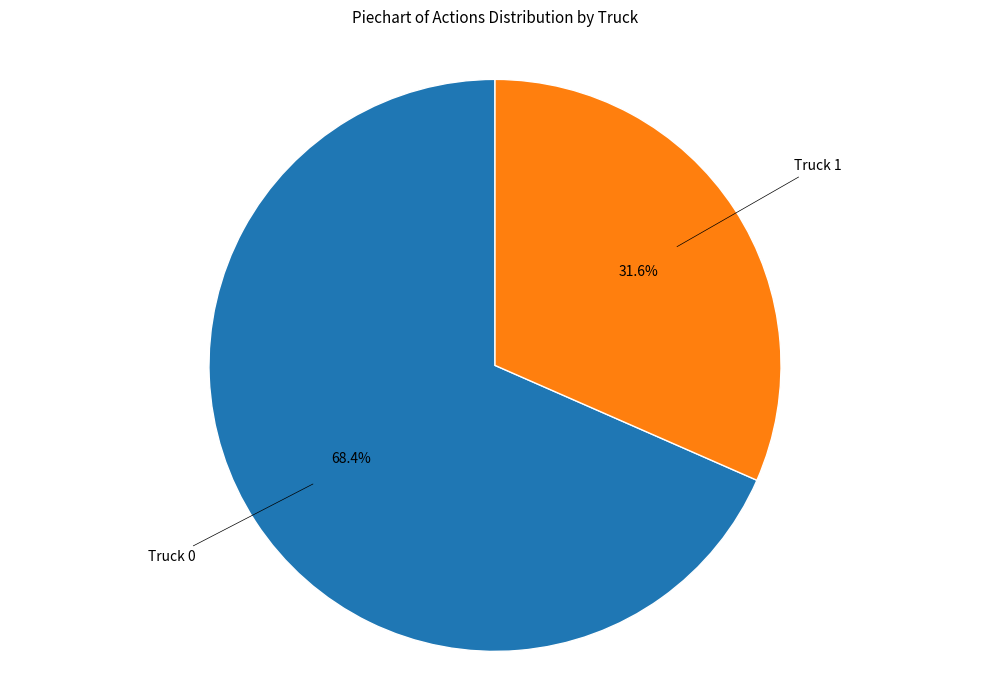

Is there any slice that represents more than half of the pie?

Yes